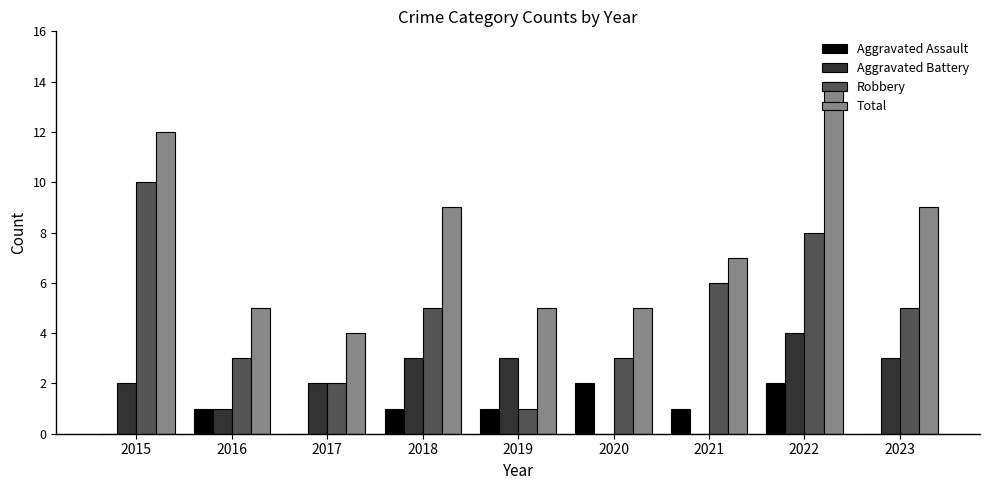

Read the Robbery value at 2021.

6